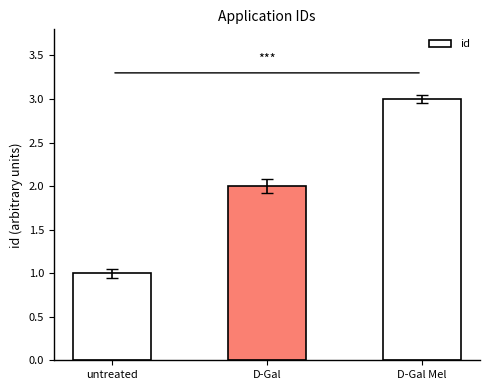

True or false: the data shows 3 at D-Gal.

False